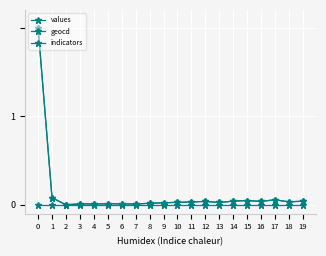

What is the total value across all series at 15?

0.1